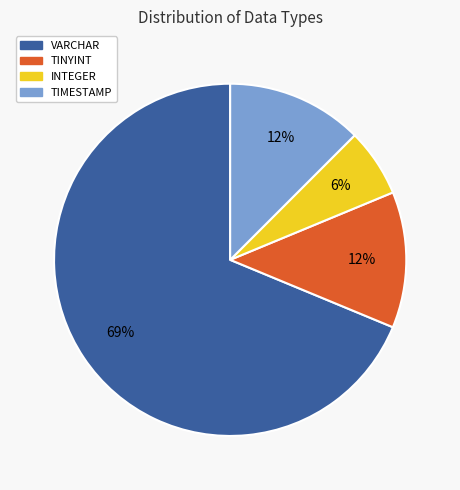

Which slice is the smallest?

INTEGER